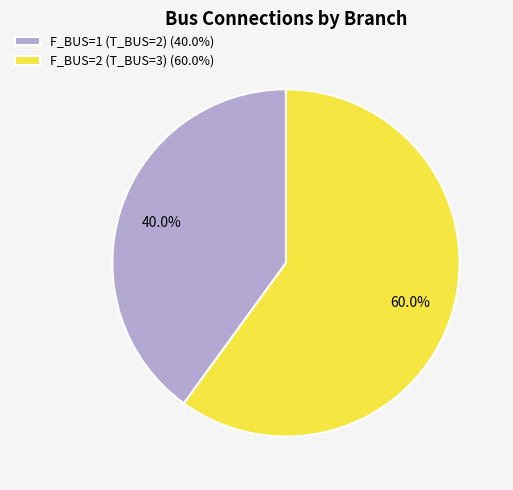

To the nearest percent, what portion does F_BUS=2 (T_BUS=3) represent?

60%